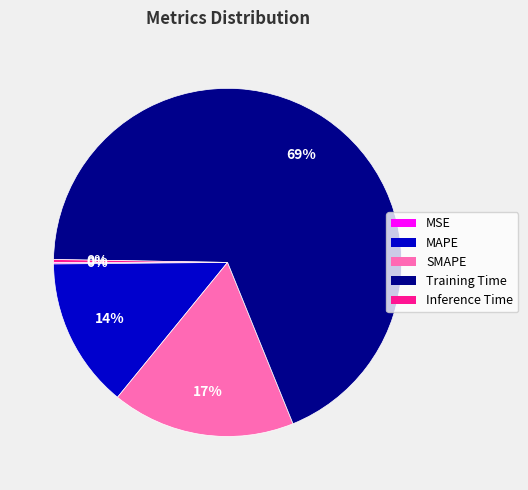

To the nearest percent, what is the combined percentage of Training Time and SMAPE?

86%